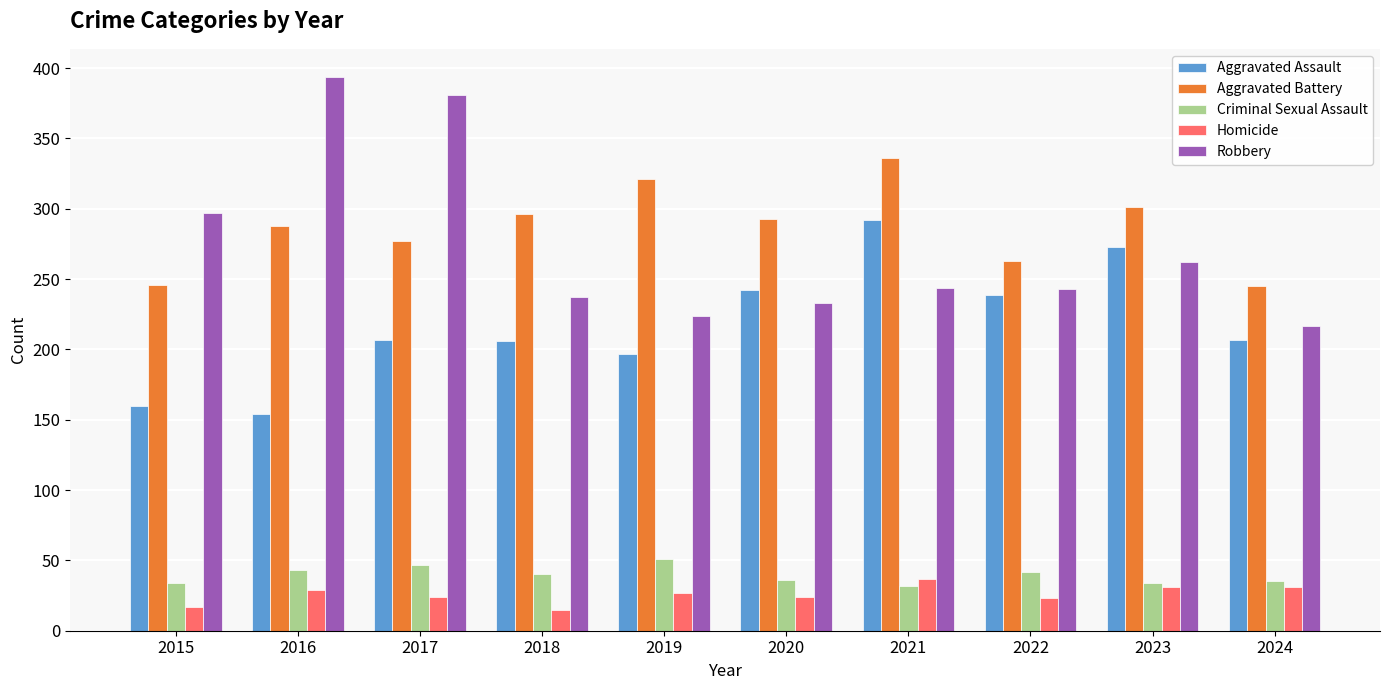

What is the greatest value displayed?

394